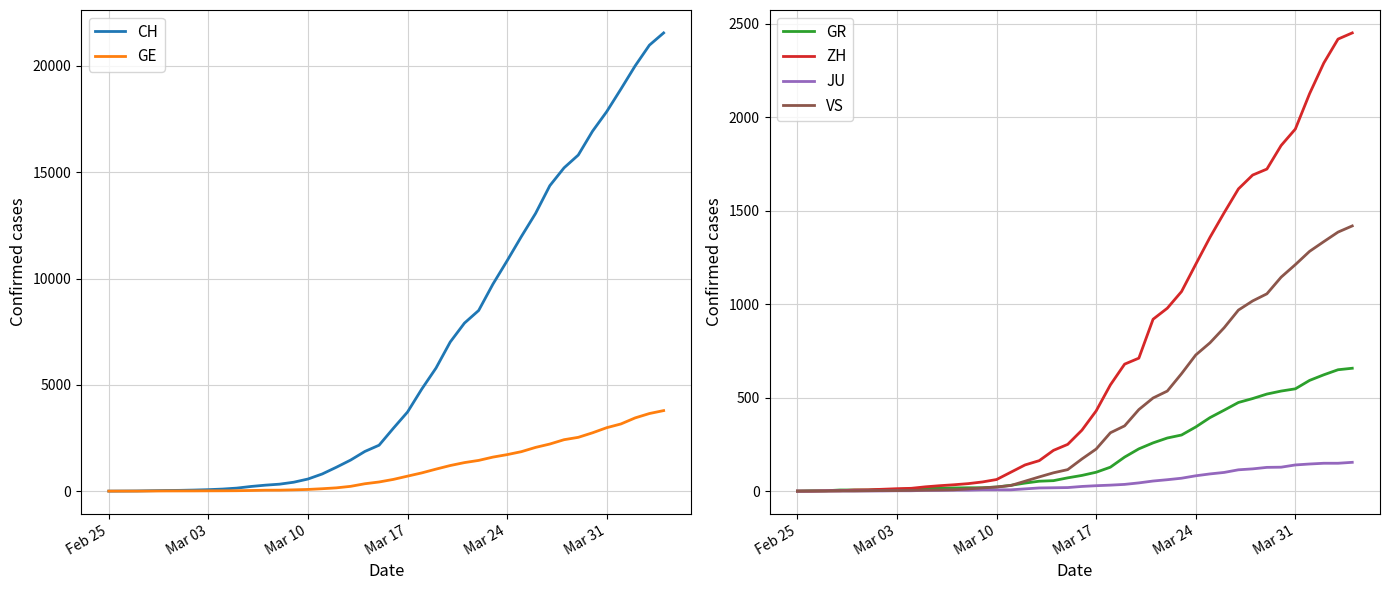

At how many categories does at least one series exceed 11776?

11